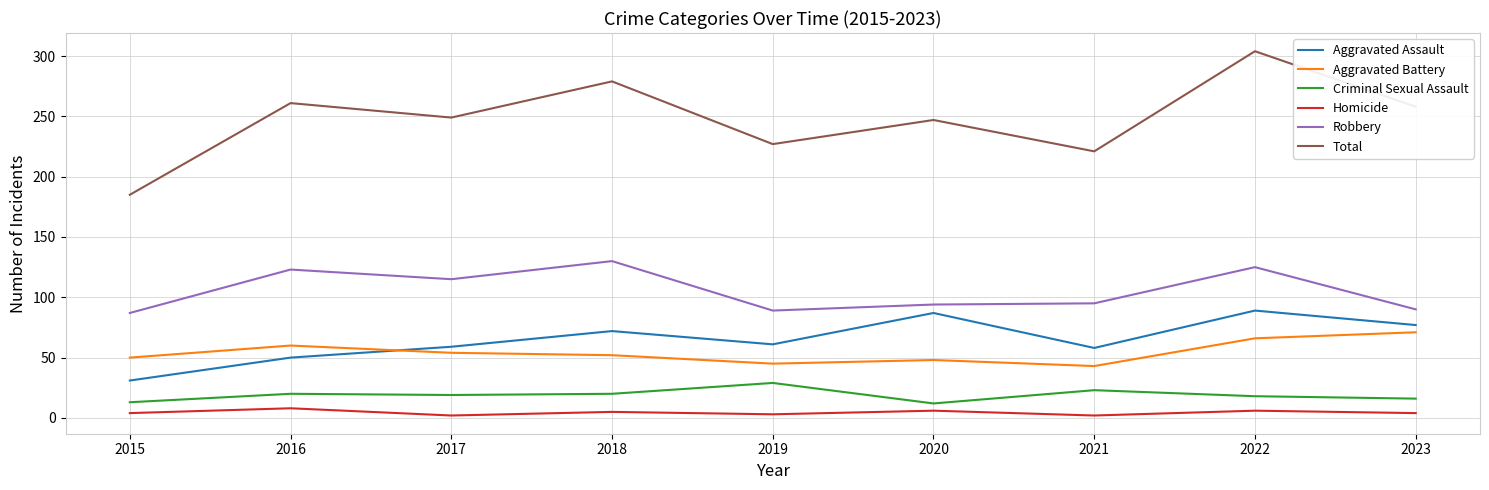

What are all the series names shown in the legend?

Aggravated Assault, Aggravated Battery, Criminal Sexual Assault, Homicide, Robbery, Total